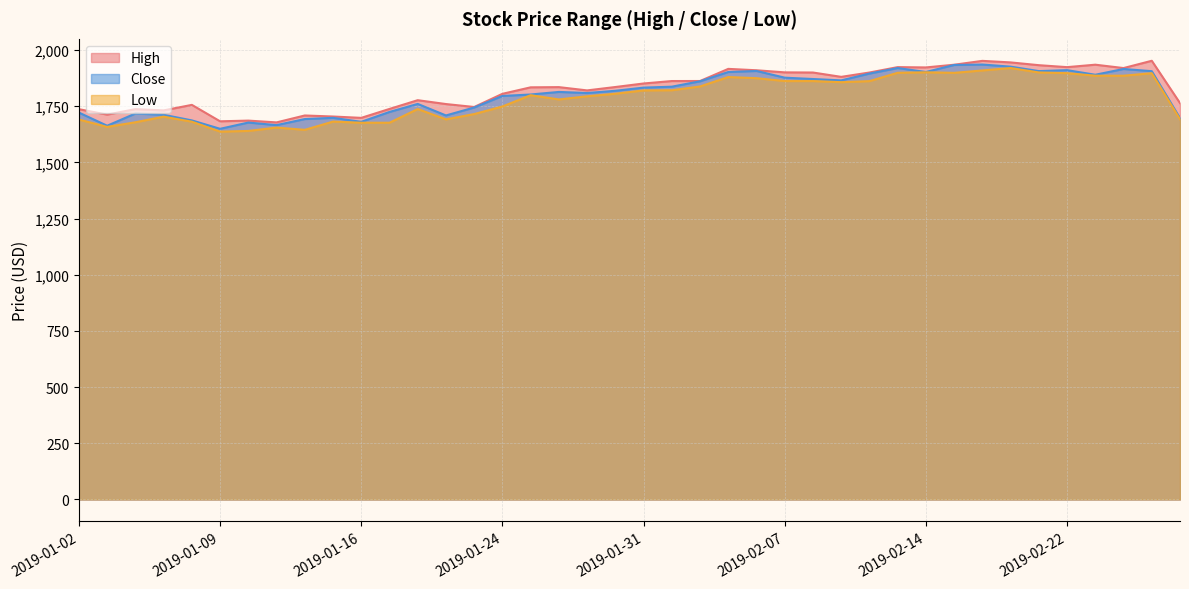

How many data points in Close are above 1818?

20